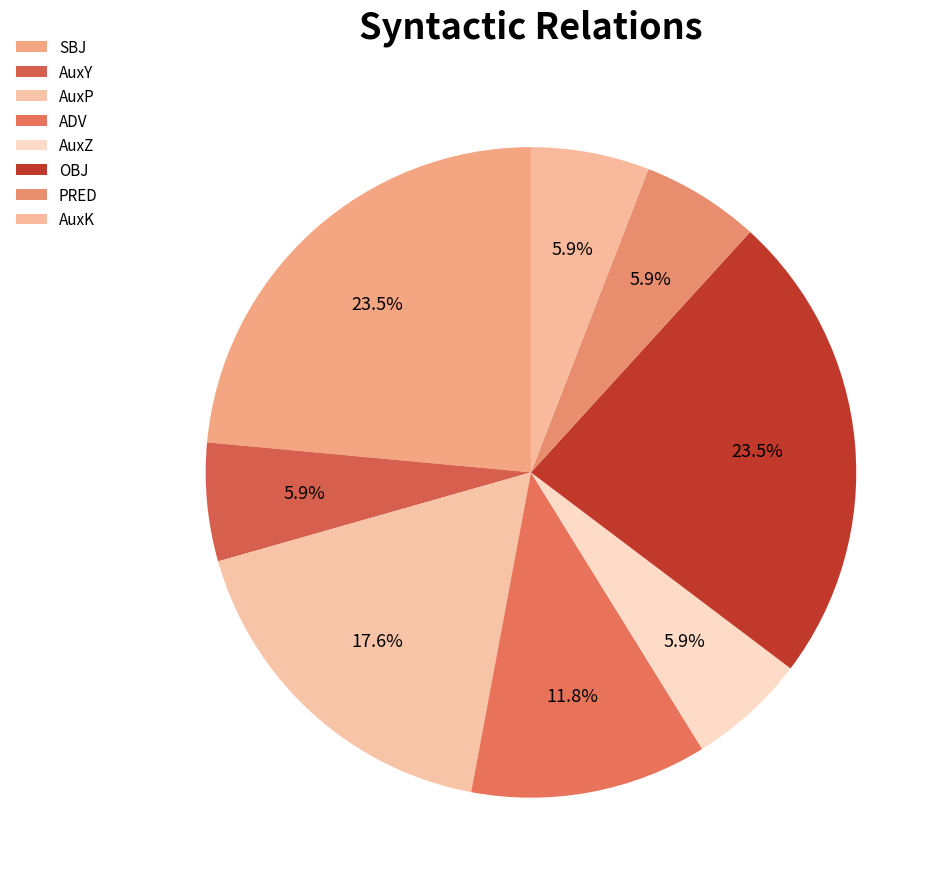

What percentage do AuxP and SBJ together represent?

41.2%